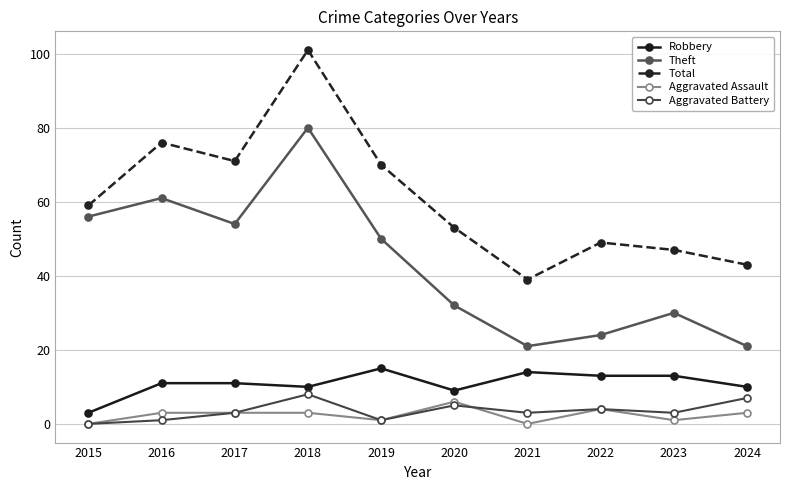

At which category is the sum across all series the highest?

2018